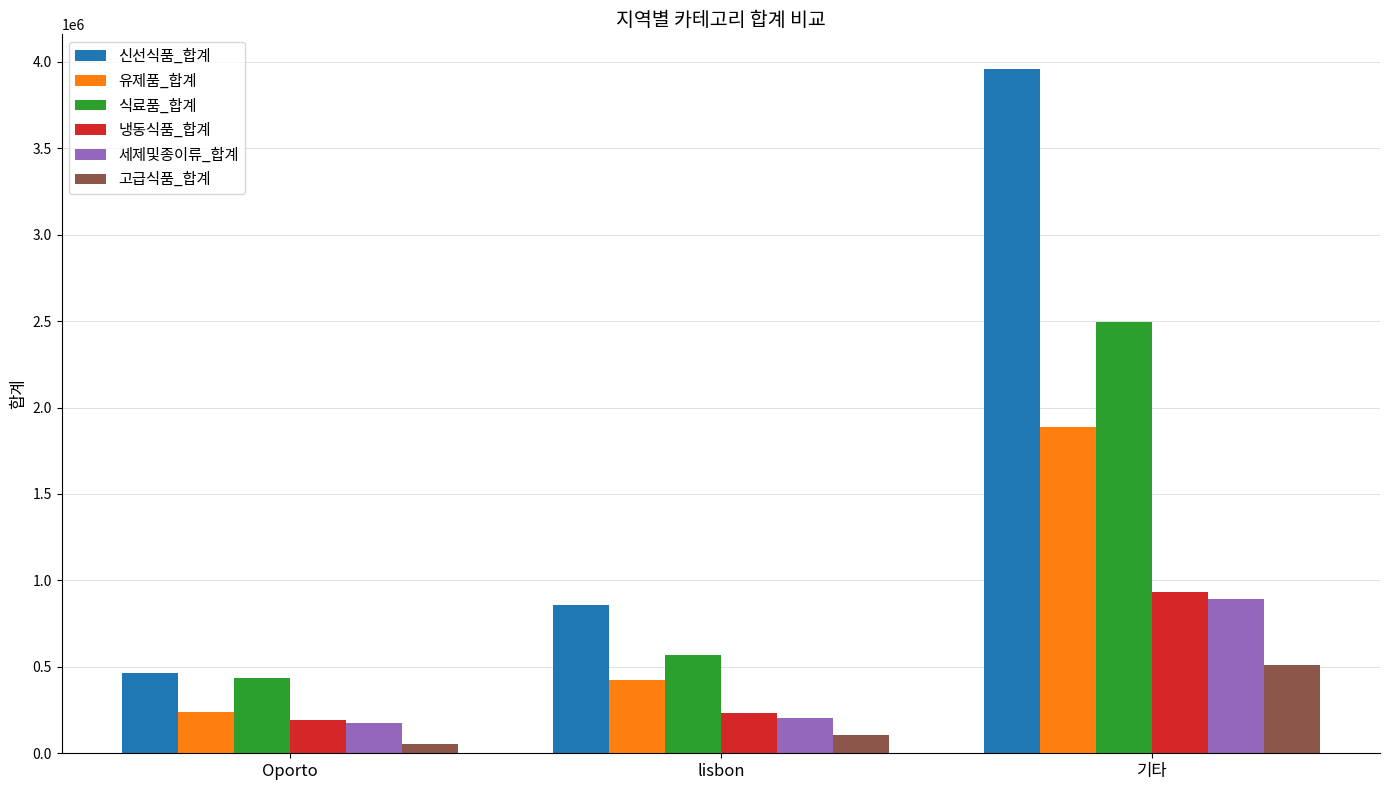

List the series in order of their peak value, highest first.

신선식품_합계, 식료품_합계, 유제품_합계, 냉동식품_합계, 세제및종이류_합계, 고급식품_합계